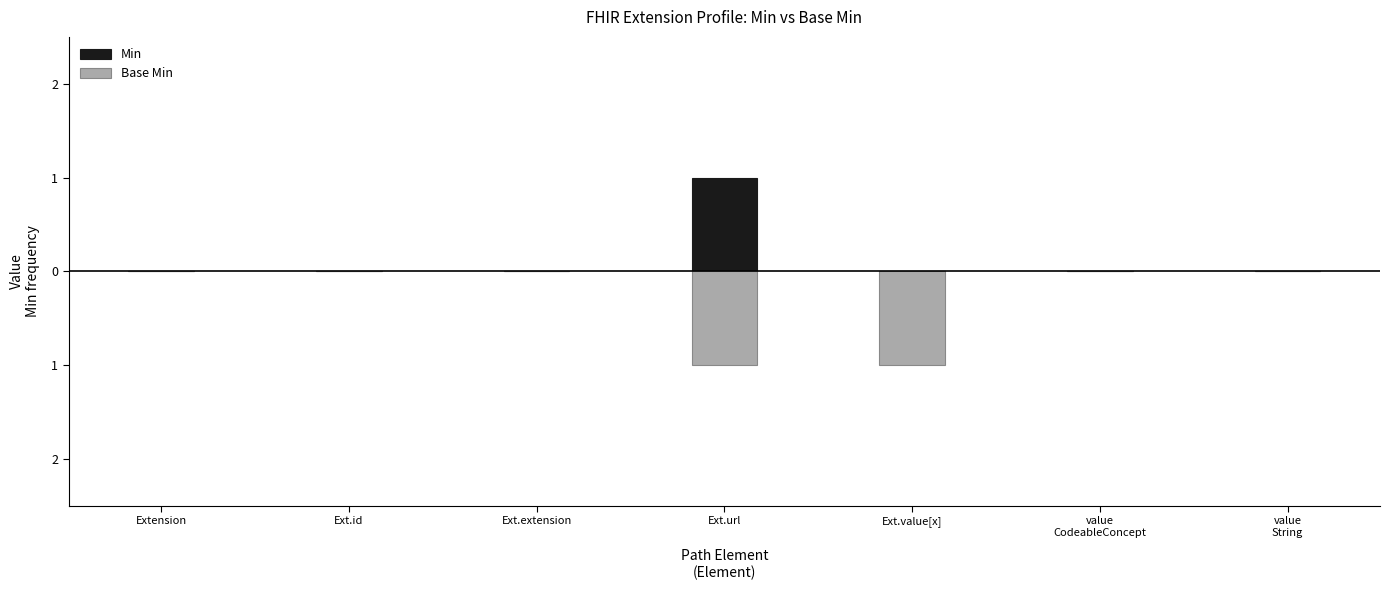

Does the chart contain any negative values?

Yes